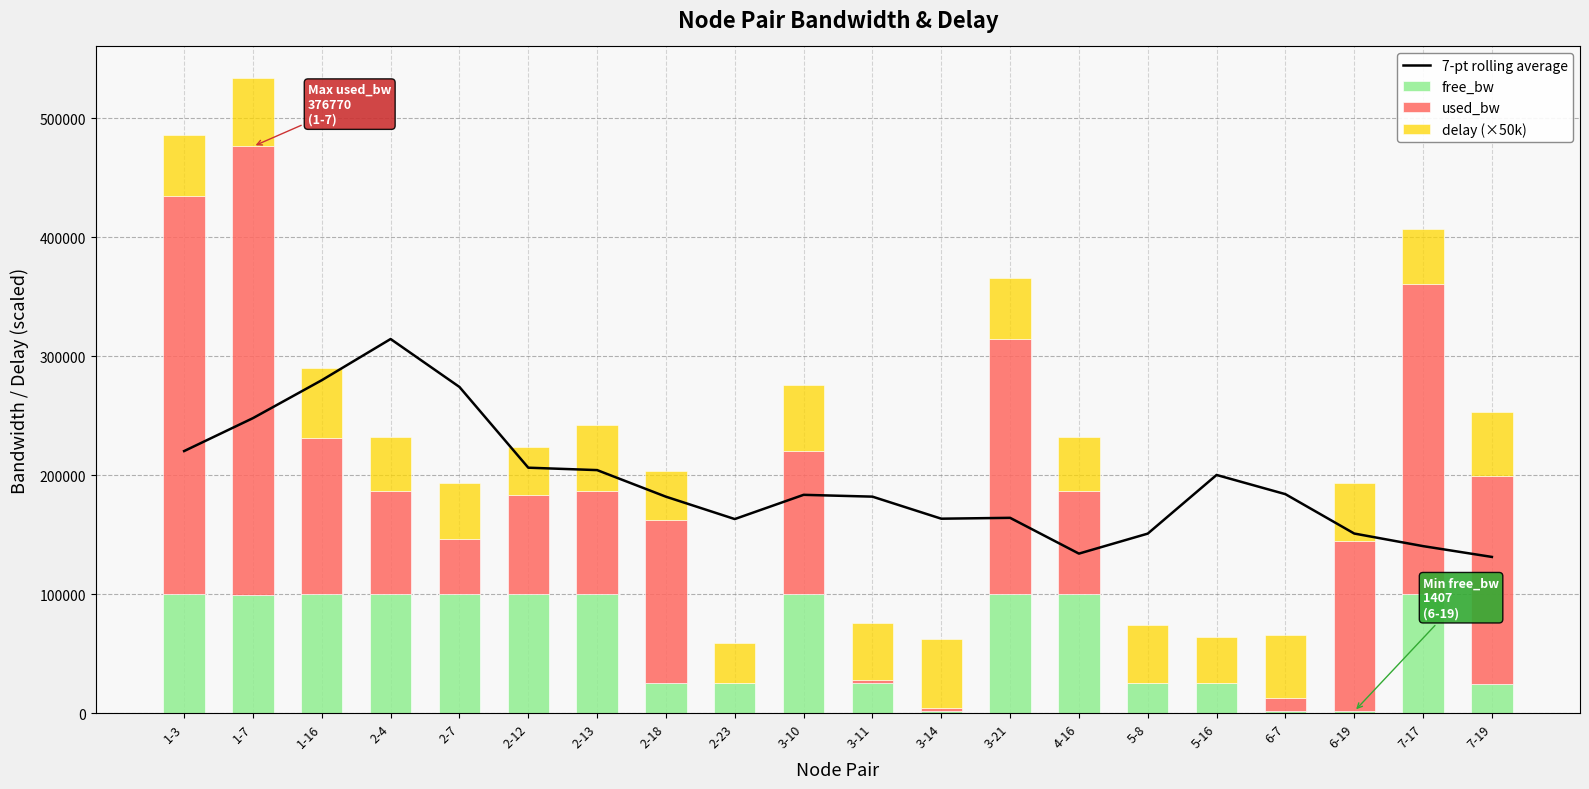

What is the average value of the delay (×50k) series?

48817.1